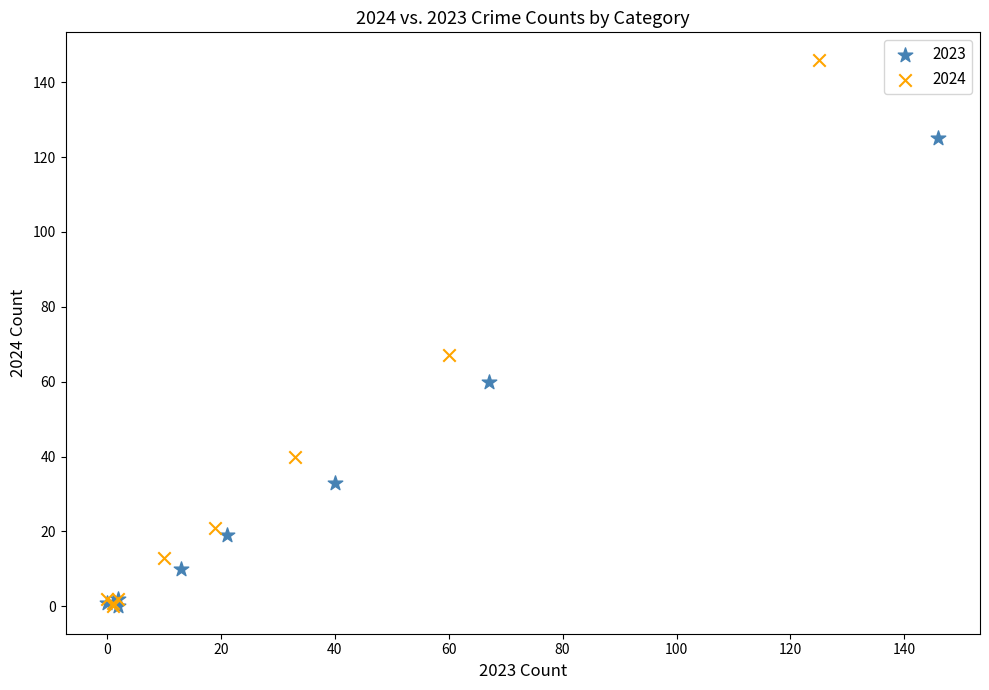

Which series has the widest spread of Y values?

2024